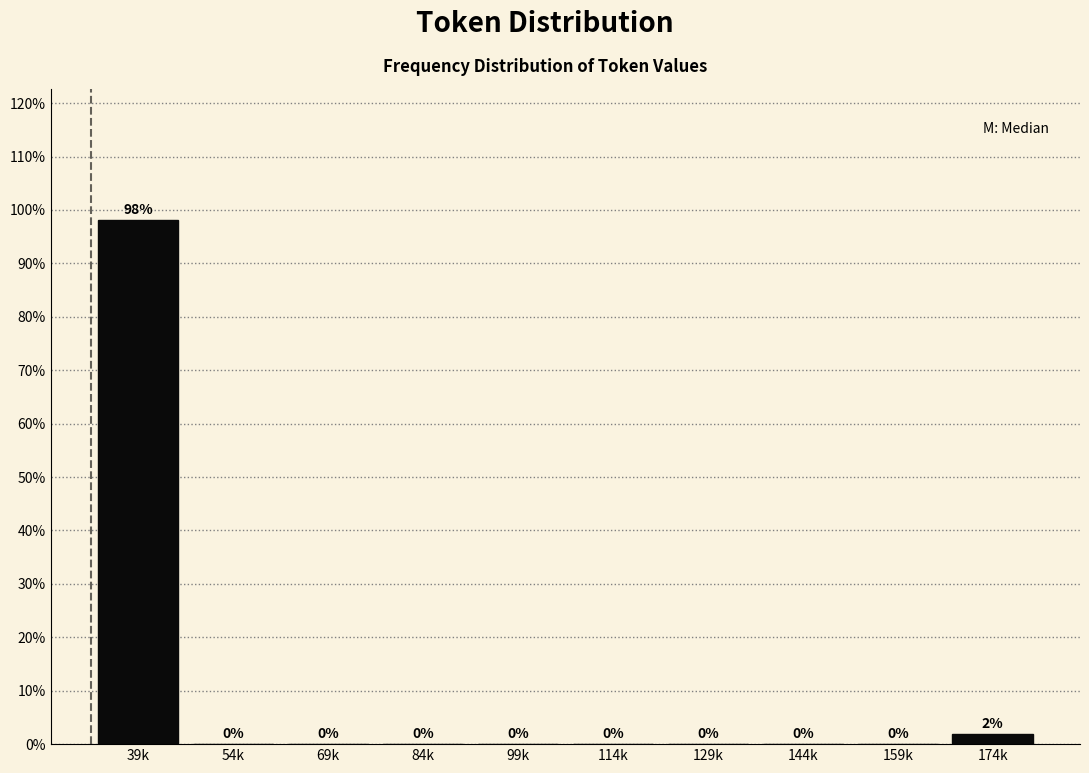

Is it true that the value at 129k is 0.0?

True